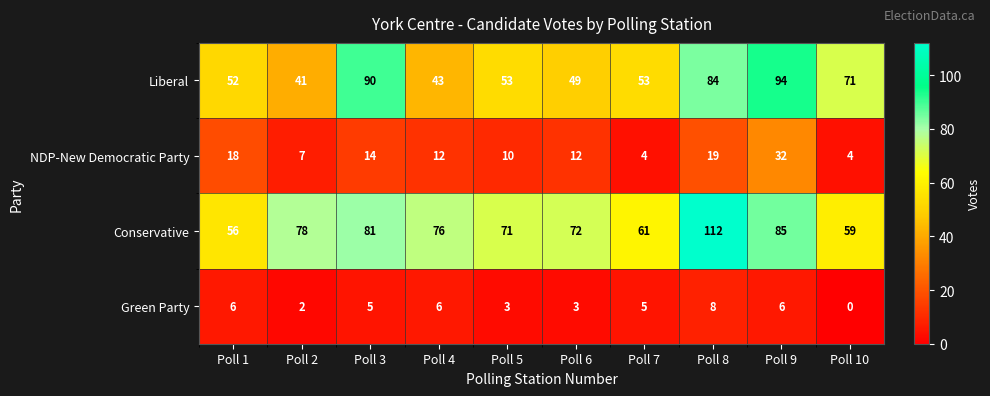

What is the difference between the highest and lowest values at Poll 1?

50